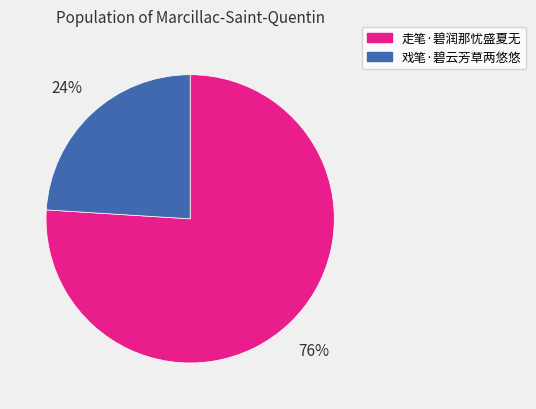

To the nearest percent, what portion does 戏笔·碧云芳草两悠悠 represent?

24%